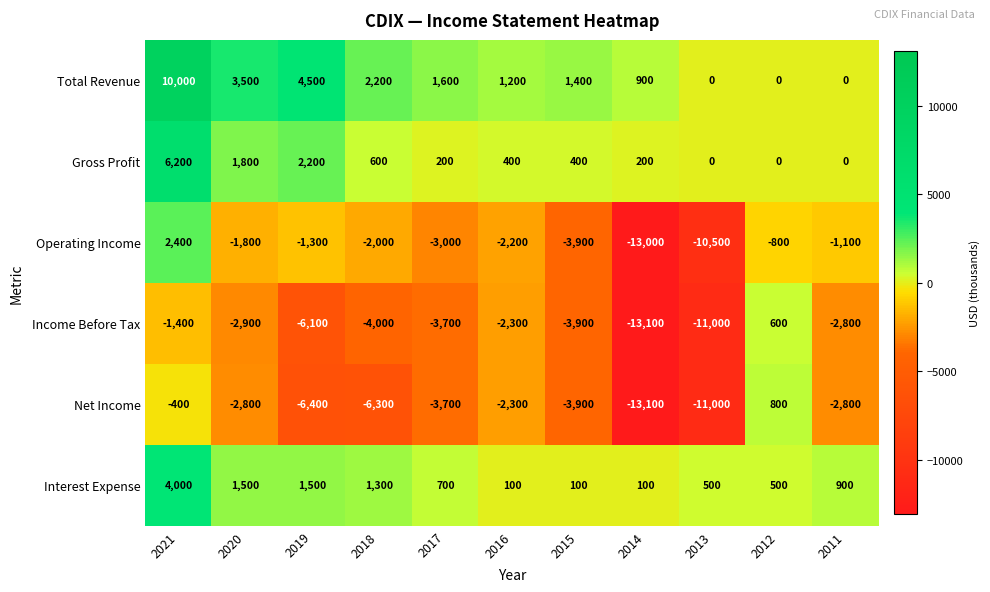

Which series changed the most between 2020 and 2011?

Total Revenue